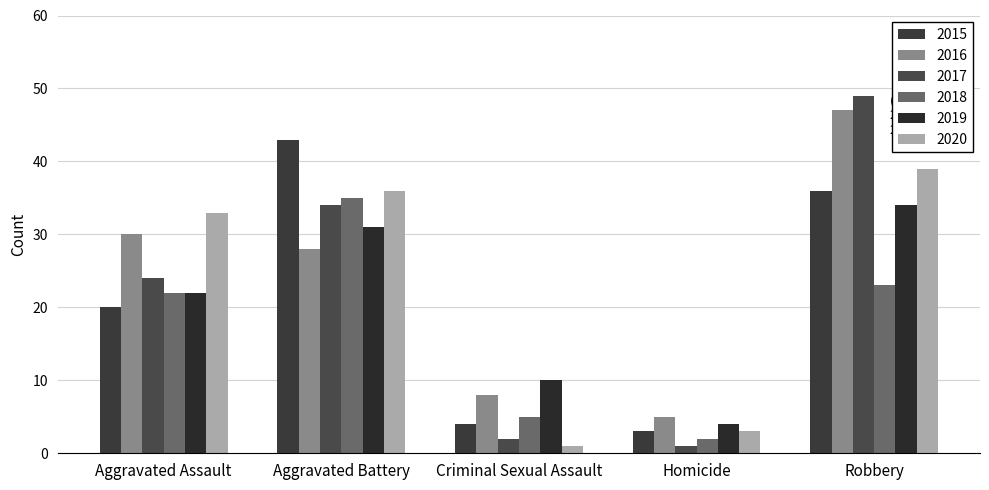

Reading right to left, what are all the values shown in this chart?

2015: Robbery=36	Homicide=3	Criminal Sexual Assault=4	Aggravated Battery=43	Aggravated Assault=20
2016: Robbery=47	Homicide=5	Criminal Sexual Assault=8	Aggravated Battery=28	Aggravated Assault=30
2017: Robbery=49	Homicide=1	Criminal Sexual Assault=2	Aggravated Battery=34	Aggravated Assault=24
2018: Robbery=23	Homicide=2	Criminal Sexual Assault=5	Aggravated Battery=35	Aggravated Assault=22
2019: Robbery=34	Homicide=4	Criminal Sexual Assault=10	Aggravated Battery=31	Aggravated Assault=22
2020: Robbery=39	Homicide=3	Criminal Sexual Assault=1	Aggravated Battery=36	Aggravated Assault=33